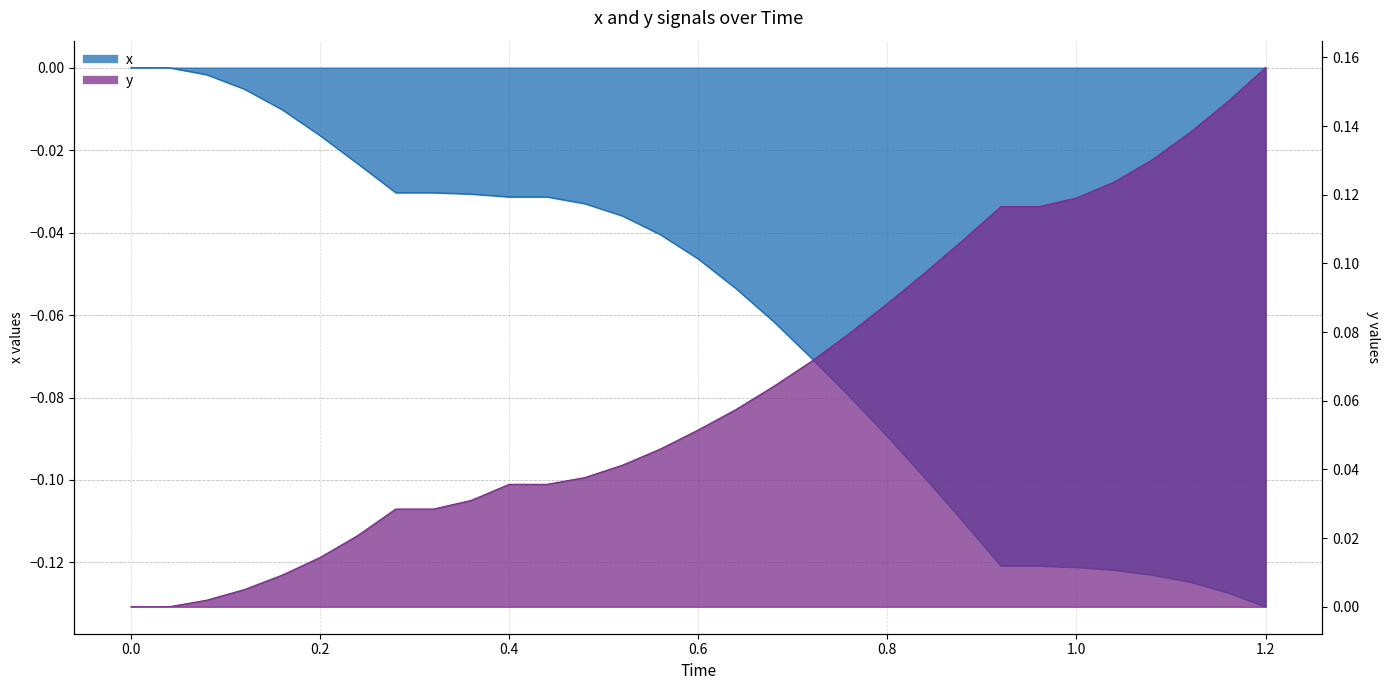

How many lines are shown in the chart?

2